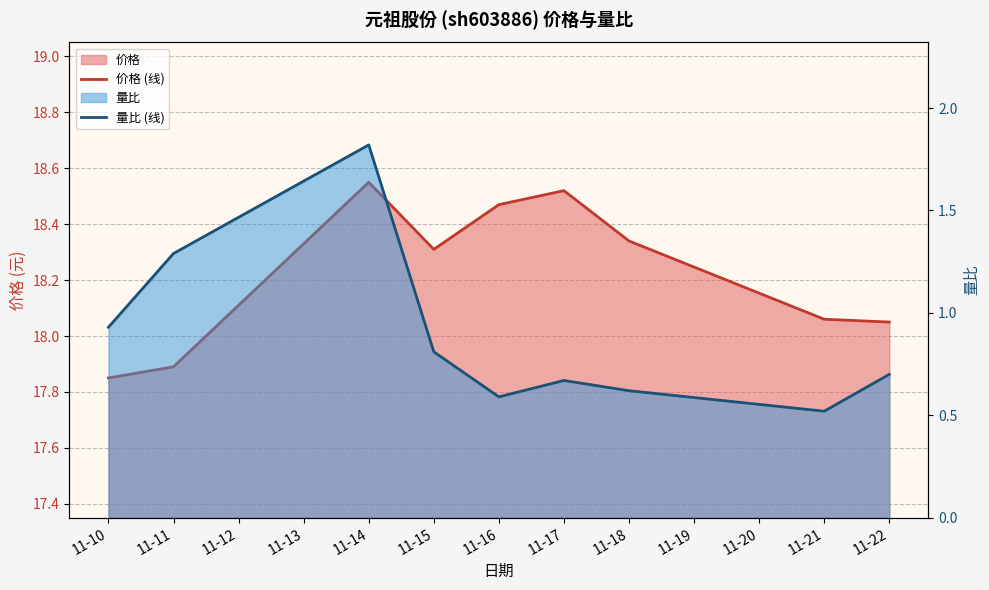

True or false: 价格 (线) and 量比 (线) intersect in this chart.

False